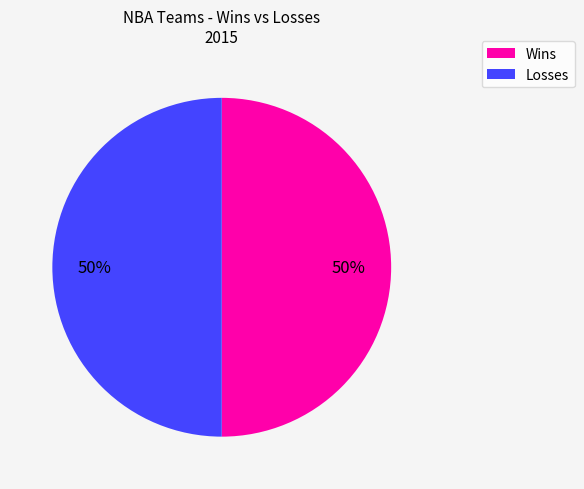

To the nearest percent, what is the combined percentage of Wins and Losses?

100%